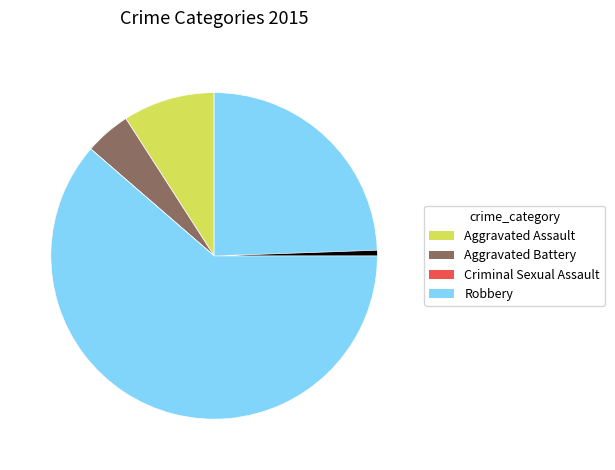

Is there any slice that represents more than half of the pie?

Yes